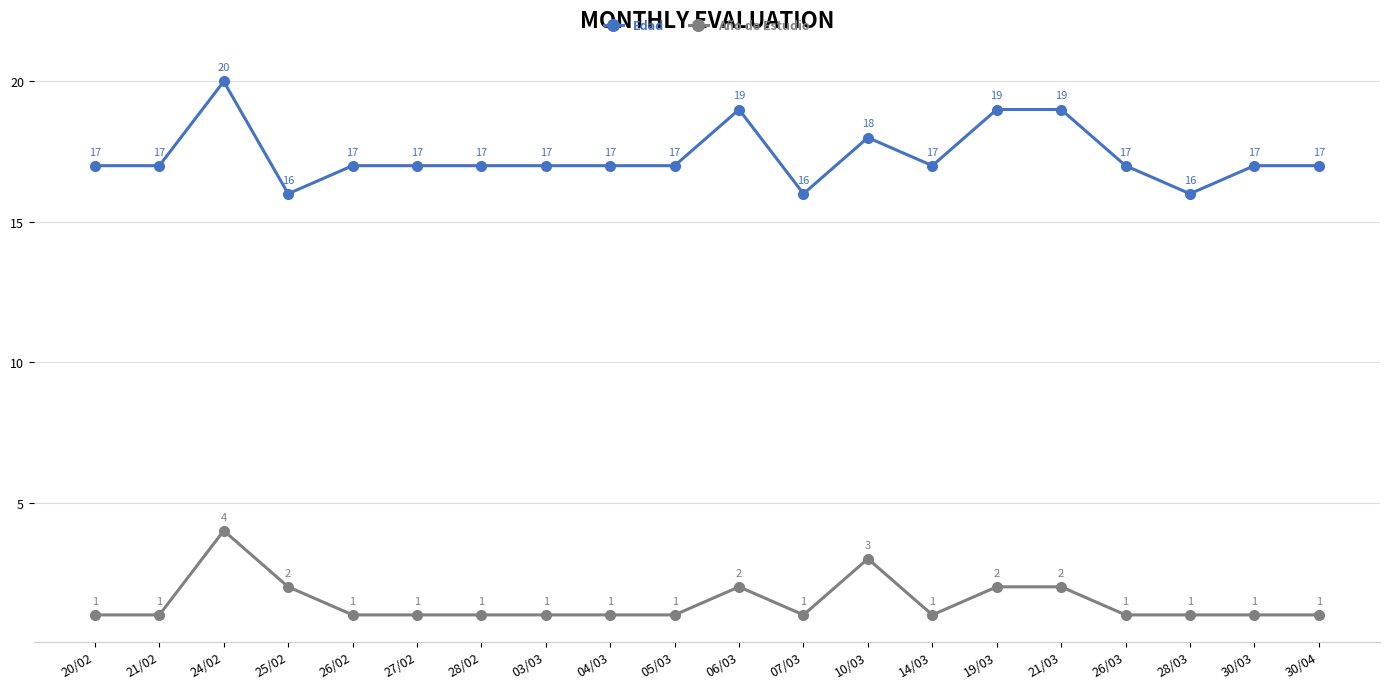

True or false: Año de Estudio and Edad intersect in this chart.

False